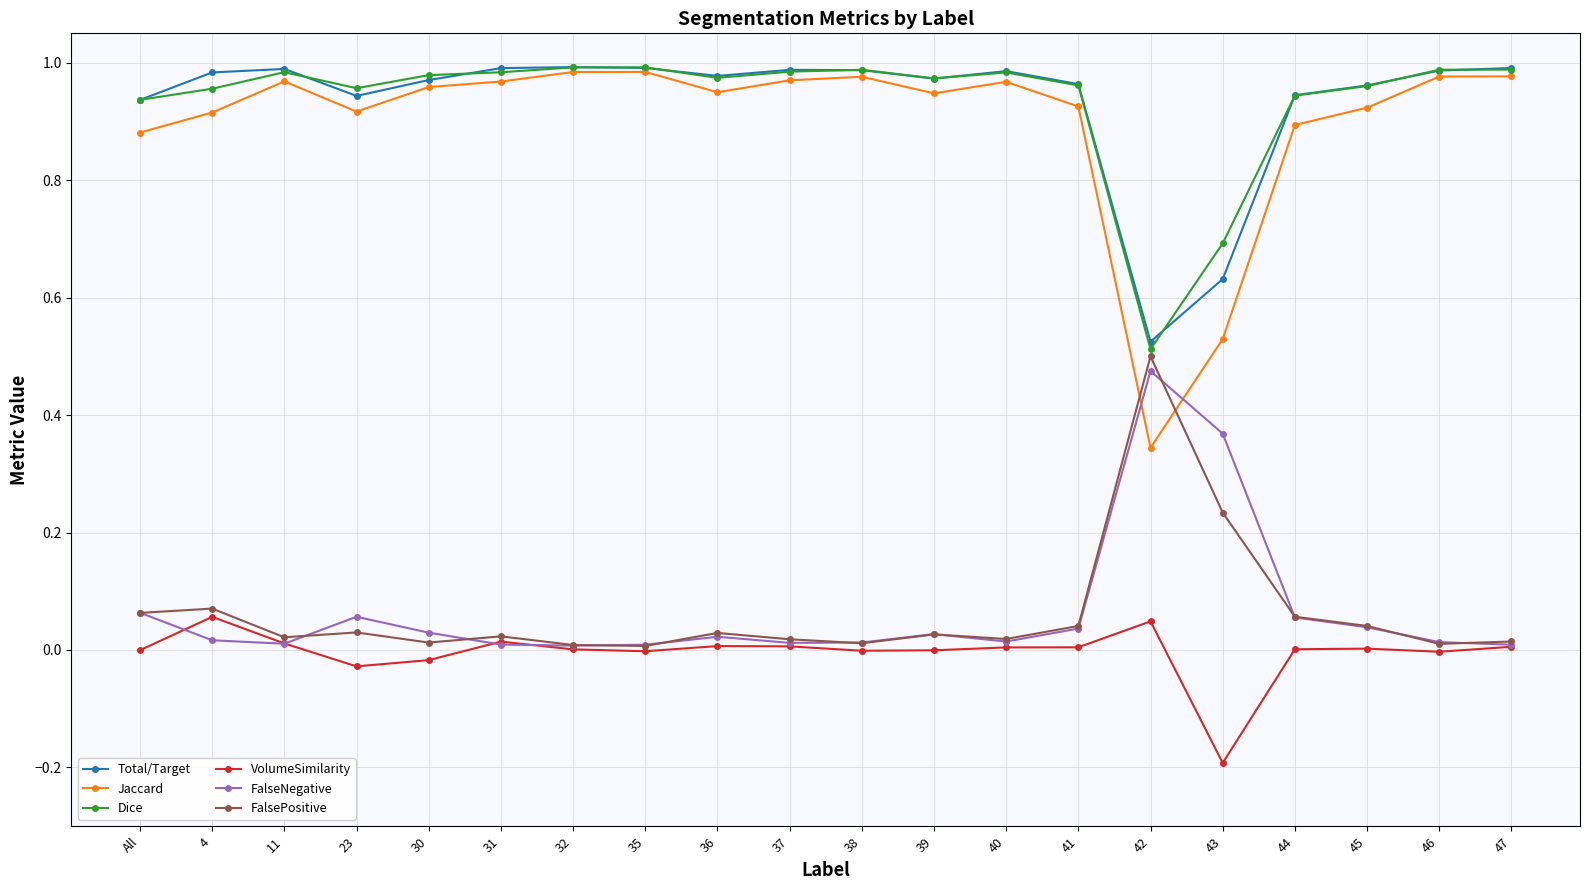

Which series has the largest range (max minus min)?

Jaccard